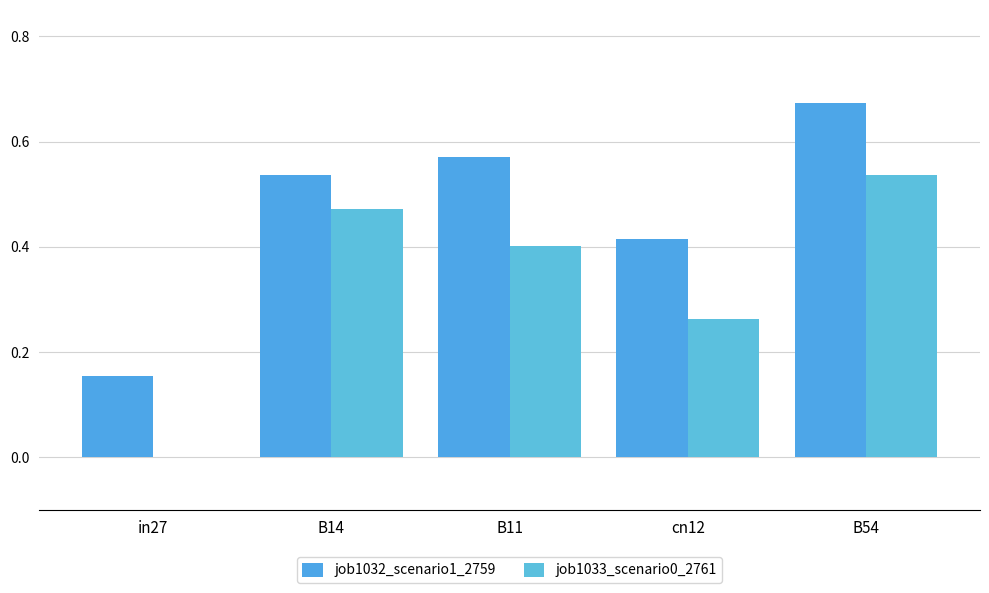

How many groups of bars are there?

5